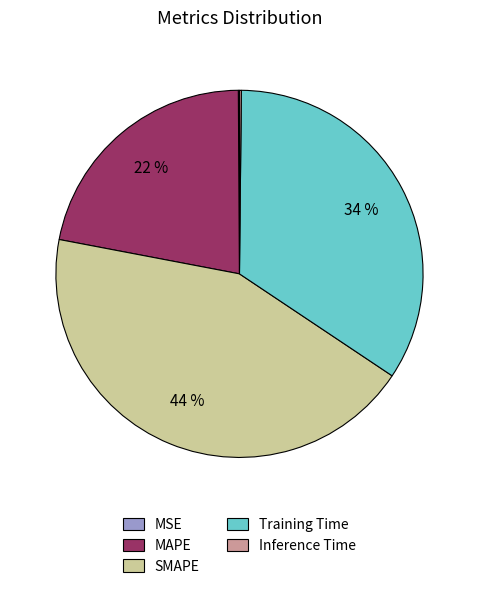

To the nearest percent, what is the combined percentage of Training Time and SMAPE?

78%